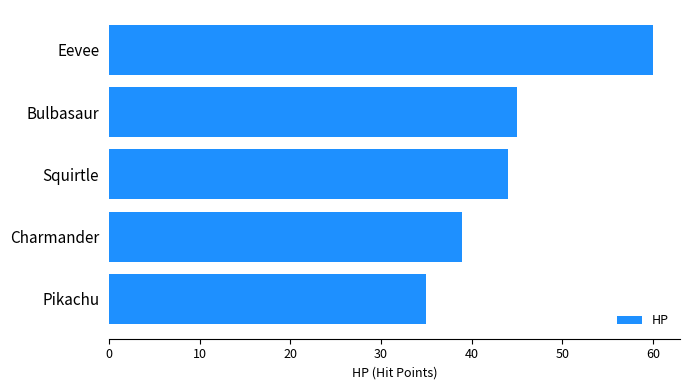

Reading bottom to top, transcribe all the data shown in this chart.

Pikachu=35	Charmander=39	Squirtle=44	Bulbasaur=45	Eevee=60